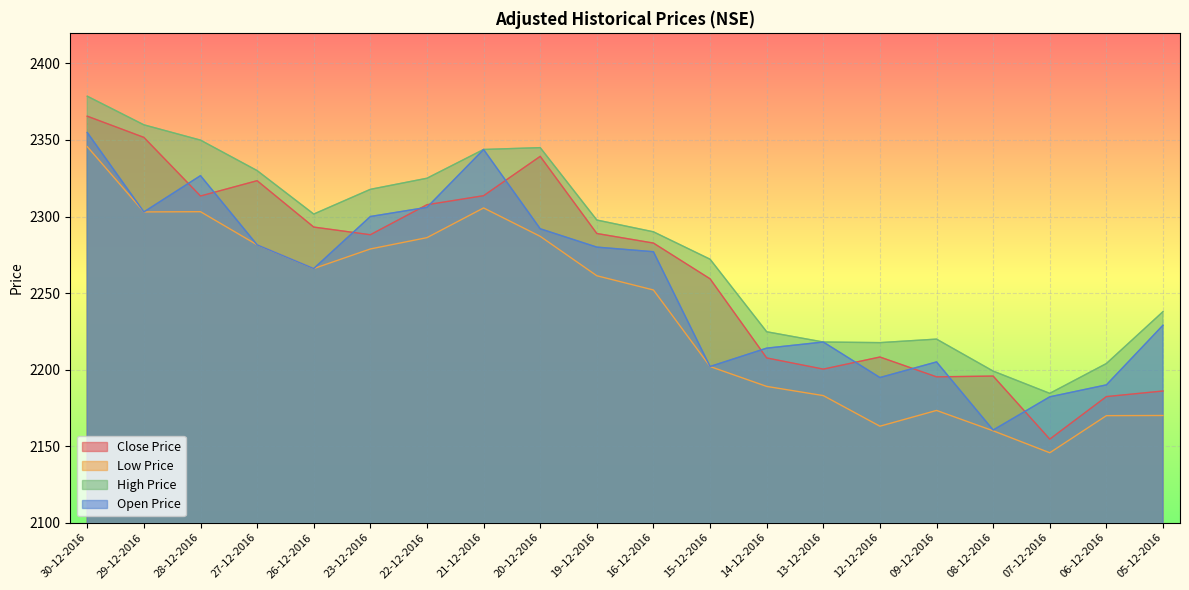

Where does the High Price series first go above 2297?

30-12-2016